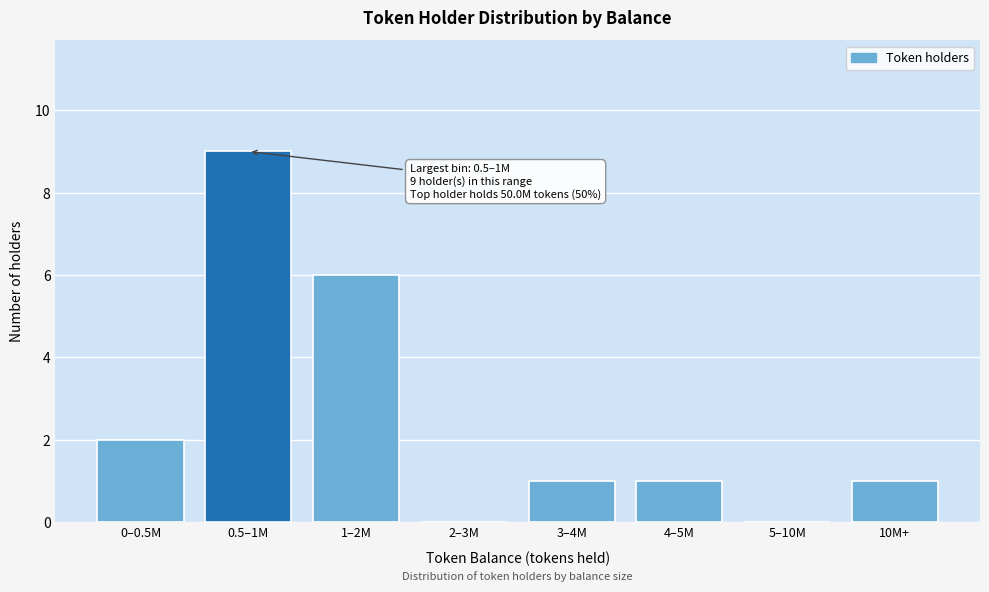

Reading left to right, transcribe all the data shown in this chart.

0–0.5M=2	0.5–1M=9	1–2M=6	2–3M=0	3–4M=1	4–5M=1	5–10M=0	10M+=1